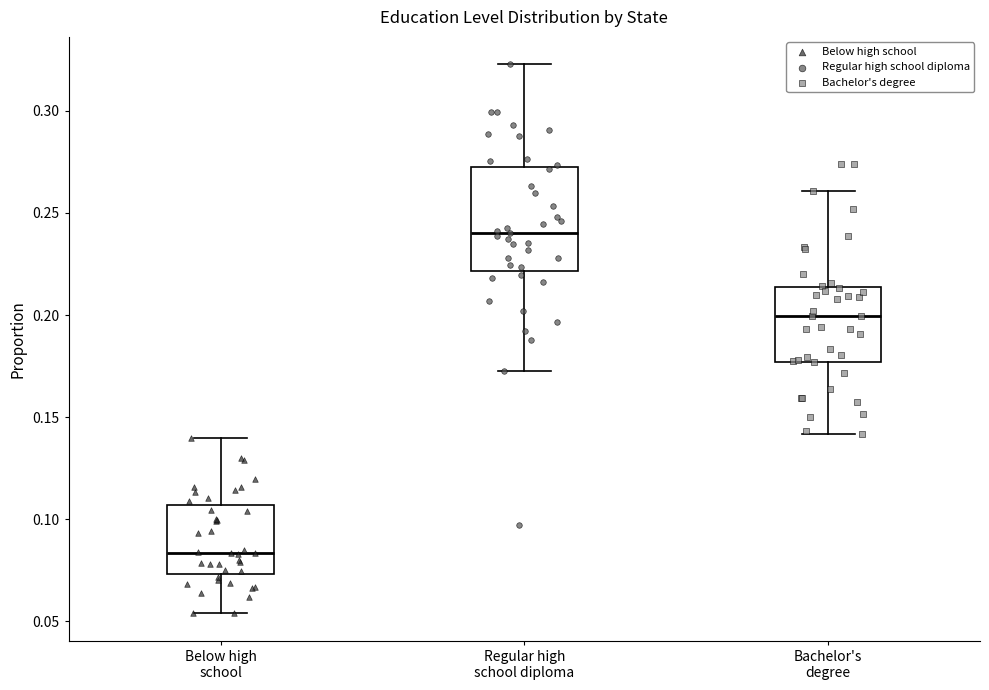

Which box has the highest median line?

Regular high school diploma